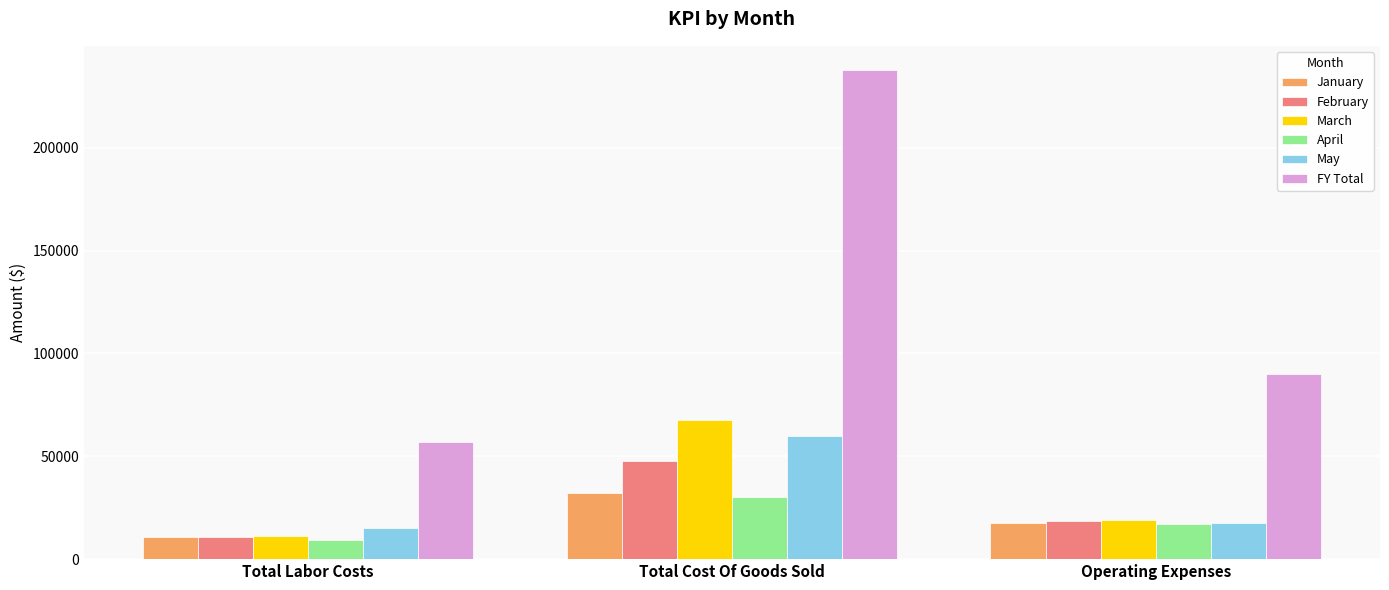

Is the value of April at Total Cost Of Goods Sold greater than the value of May at Total Labor Costs?

Yes